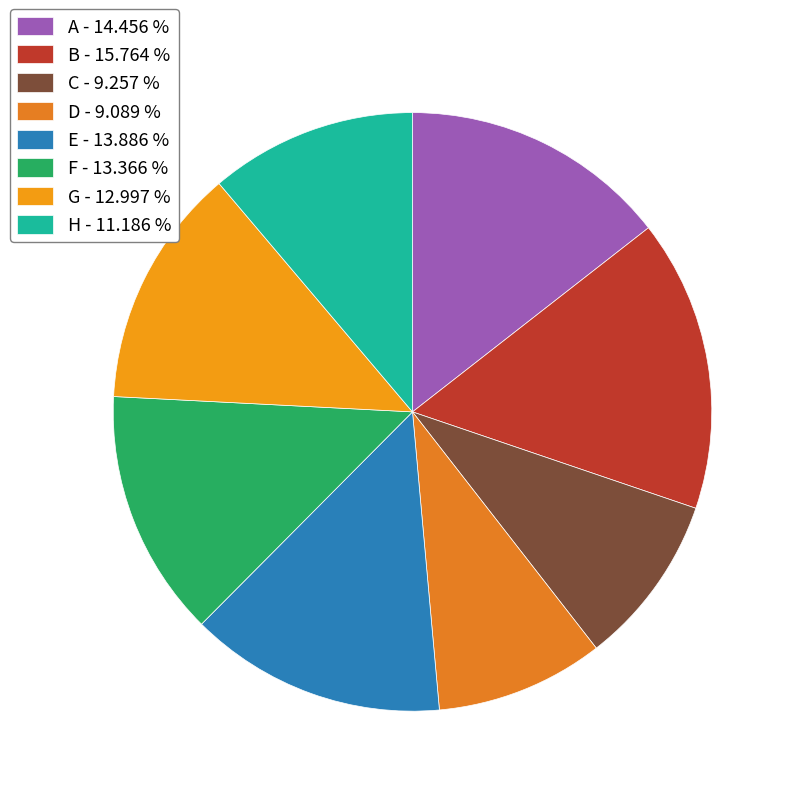

Does any single category account for the majority?

No